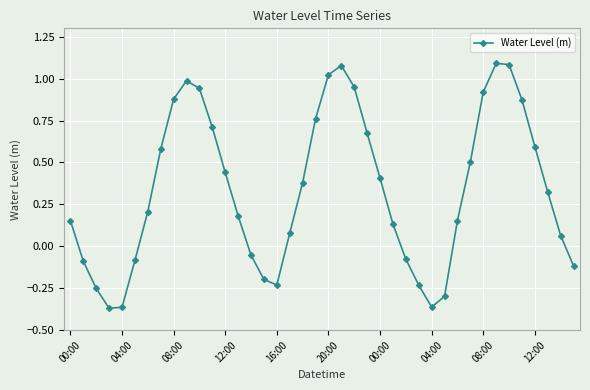

How many series are shown in this chart?

1